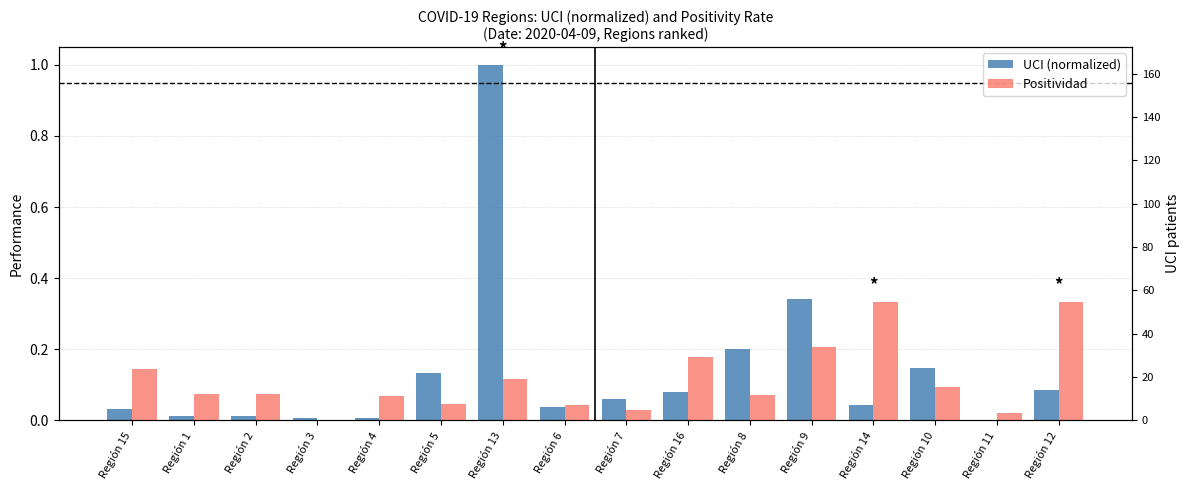

Rank the categories by Positividad value from lowest to highest.

Región 3, Región 11, Región 7, Región 6, Región 5, Región 4, Región 8, Región 1, Región 2, Región 10, Región 13, Región 15, Región 16, Región 9, Región 14, Región 12